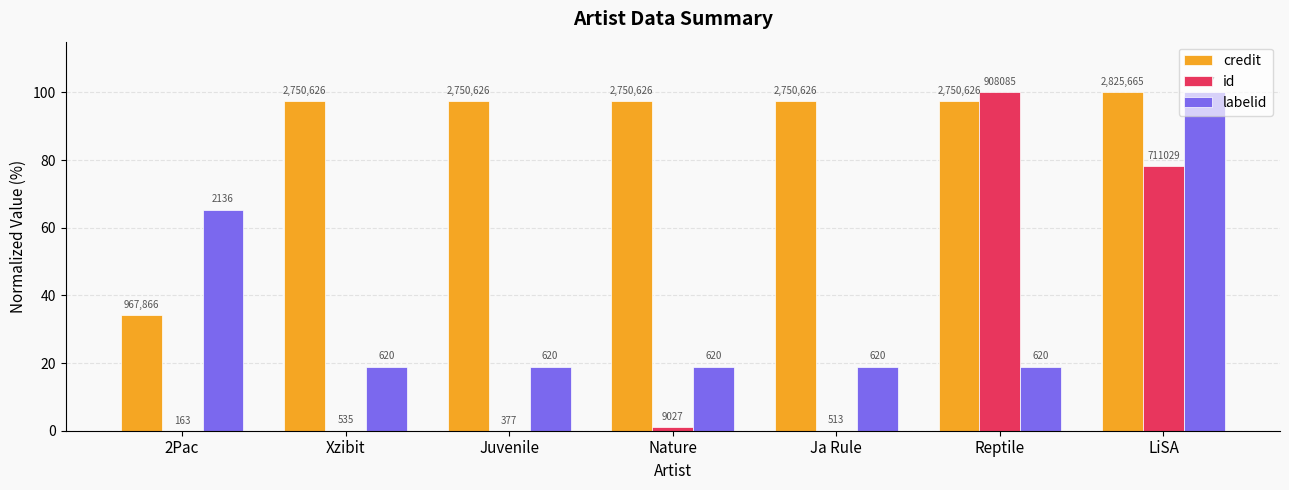

What are all the series names shown in the legend?

credit, id, labelid